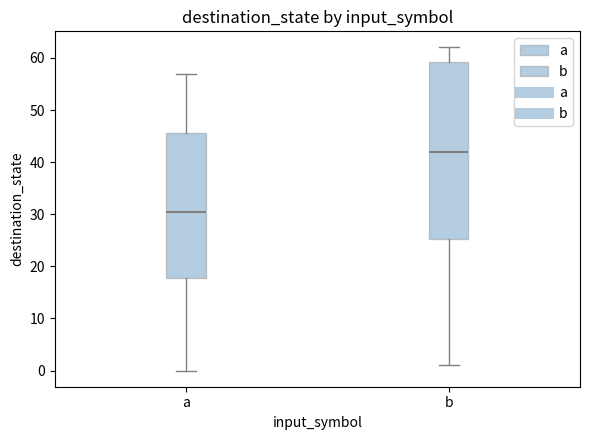

Where does the lower whisker of the box for b end on the y-axis? The values are not printed on the chart, so give them approximately, as read against the axis.

1